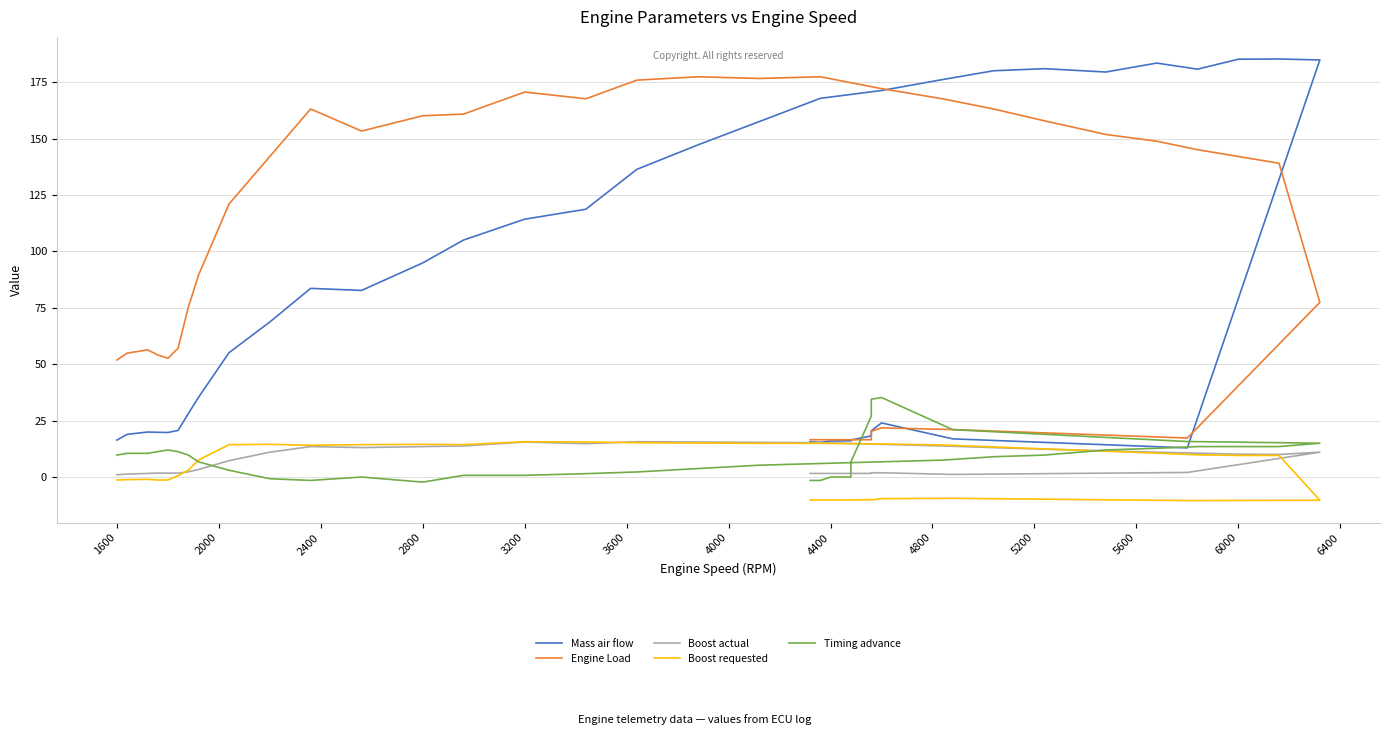

Reading left to right, list all the values displayed in this chart.

Mass air flow: 16.4	18.9	19.9	19.8	19.8	20.7	28.1	35.3	55.1	68.7	83.6	82.7	94.9	105.1	114.3	118.7	136.4	147.2	157.6	167.9	171.3	176.2	180.1	181.0	179.5	183.5	180.8	185.2	185.3	184.9	12.9	16.9	24.0	20.5	18.2	16.4	16.0	16.0	15.4	15.7
Engine Load: 51.9	54.9	56.4	54.1	52.6	57.1	75.2	89.5	121.0	142.1	163.2	153.4	160.2	160.9	170.7	167.7	175.9	177.4	176.7	177.4	172.2	167.7	163.2	157.9	151.9	148.9	145.1	142.1	139.1	77.4	17.3	21.1	21.8	20.3	16.5	16.5	16.5	16.5	16.5	16.5
Boost actual: 1.0	1.3	1.6	1.7	1.7	1.7	2.3	3.3	7.2	11.0	13.5	13.1	13.5	13.8	15.5	14.8	15.7	15.5	15.4	15.2	14.5	13.8	13.1	12.3	11.6	11.0	10.6	10.2	10.0	11.0	2.0	1.2	1.9	1.9	1.6	1.6	1.6	1.6	1.6	1.6
Boost requested: -1.3	-1.2	-1.0	-1.3	-1.3	0.6	3.0	7.5	14.4	14.5	14.1	14.4	14.5	14.4	15.7	15.5	15.2	15.1	14.9	14.9	14.7	14.2	13.3	12.5	11.5	10.6	9.9	9.6	9.6	-10.3	-10.4	-9.4	-9.6	-10.2	-10.0	-10.2	-10.2	-10.2	-10.2	-10.2
Timing advance: 9.8	10.5	10.5	11.2	12.0	11.2	9.8	6.8	3.0	-0.8	-1.5	0.0	-2.2	0.8	0.8	1.5	2.2	3.8	5.2	6.0	6.8	7.5	9.0	9.8	12.0	12.8	13.5	13.5	13.5	15.0	15.8	21.0	35.2	34.5	27.0	6.8	0.0	0.0	-1.5	-1.5